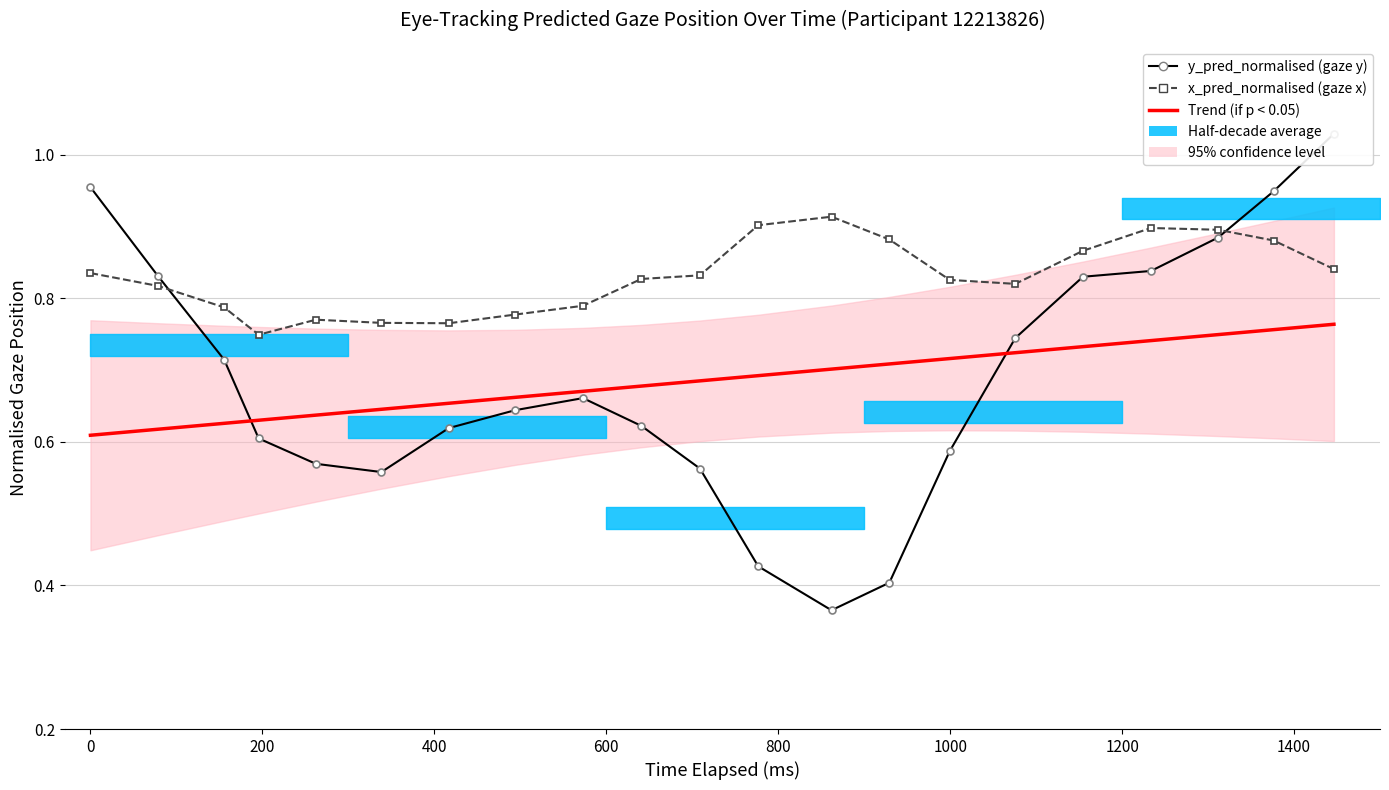

Rank the series by their maximum value, from highest to lowest.

y_pred_normalised (gaze y), x_pred_normalised (gaze x), Trend (y_pred_normalised)